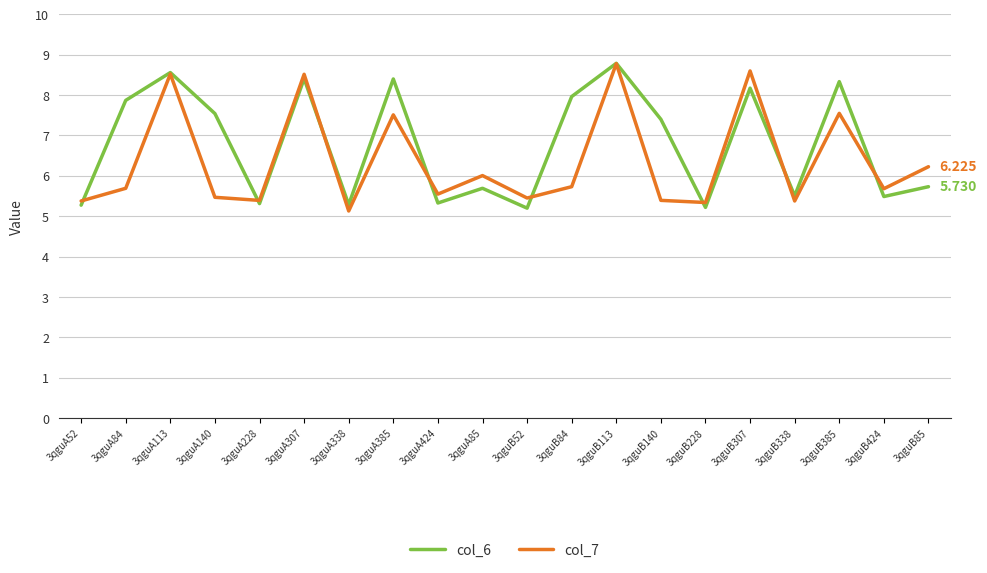

Is the value of col_7 at 3qguA338 greater than the value of col_6 at 3qguA140?

No